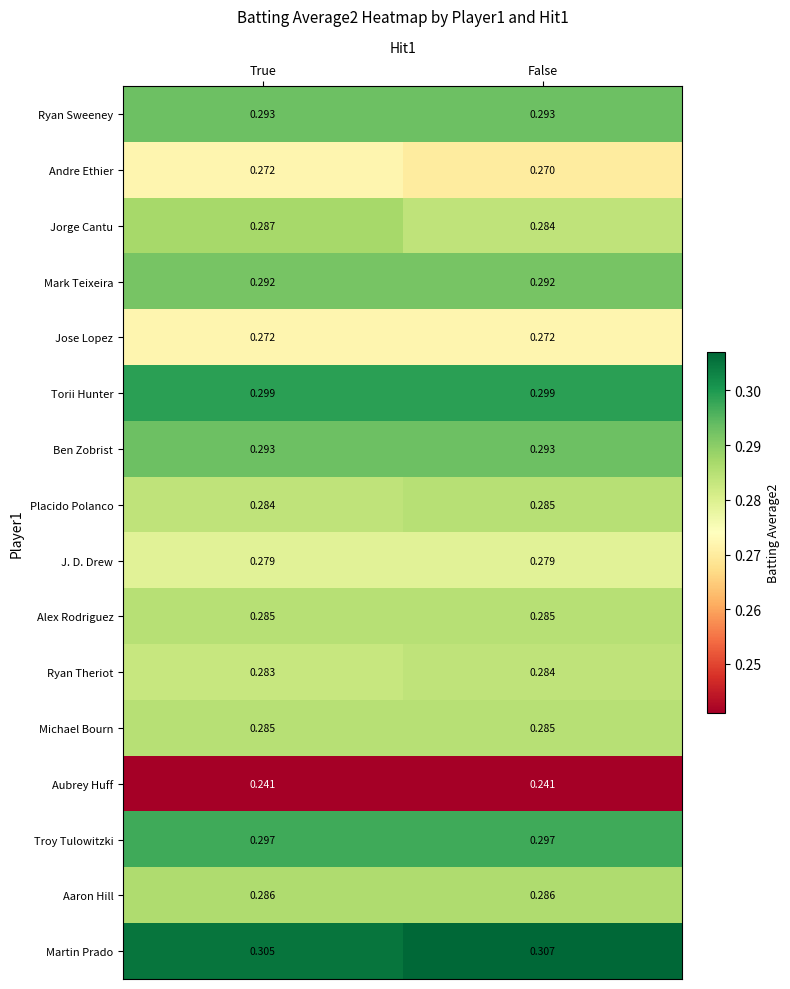

Which series has the largest range (max minus min)?

Jorge Cantu